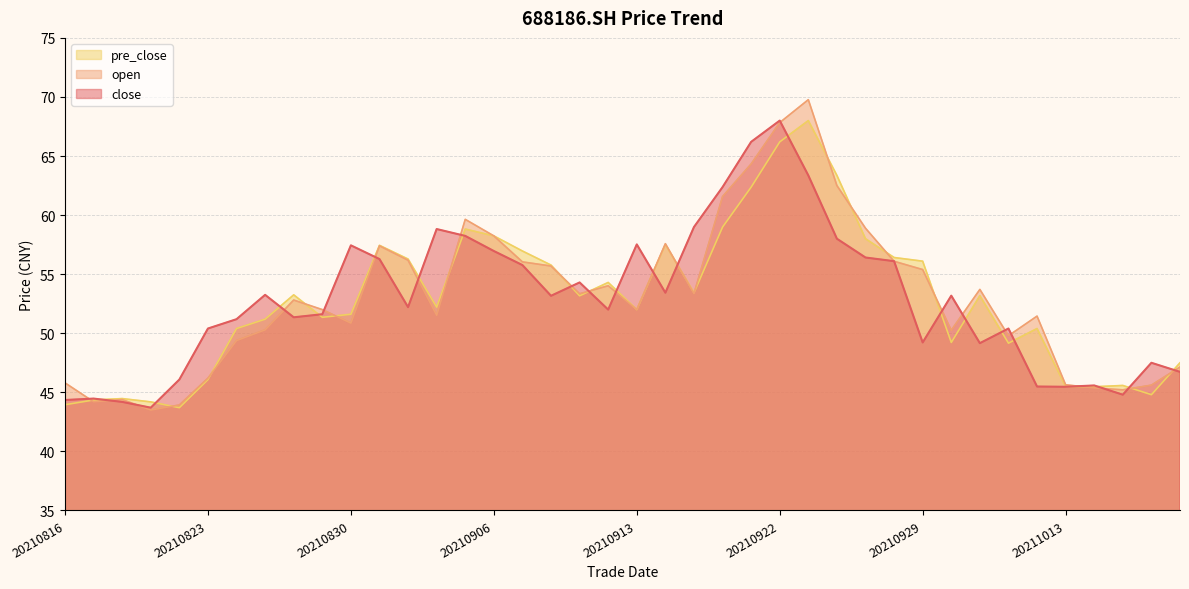

Which series has the largest total across all categories?

open